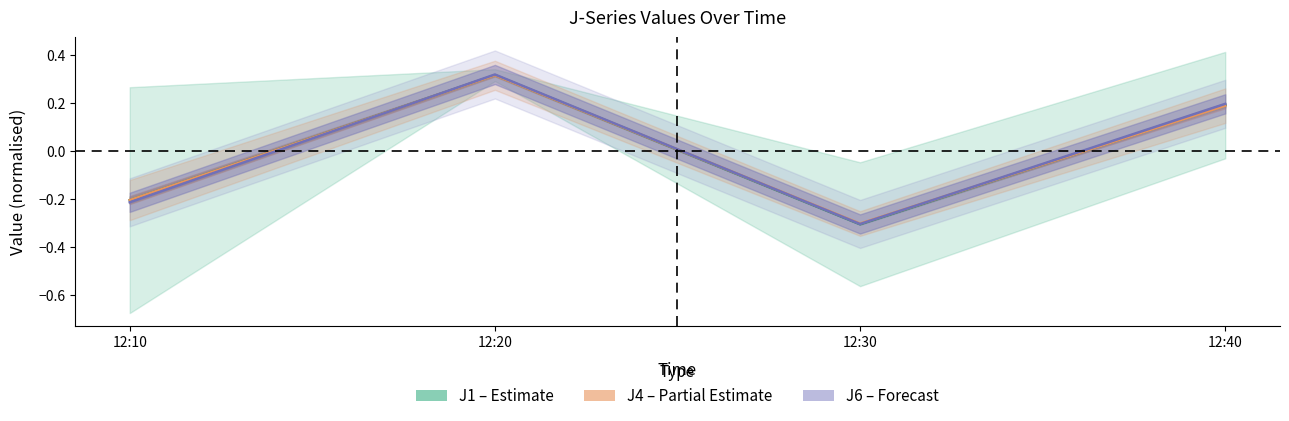

How many values in the J1 (Estimate) series exceed 0?

2